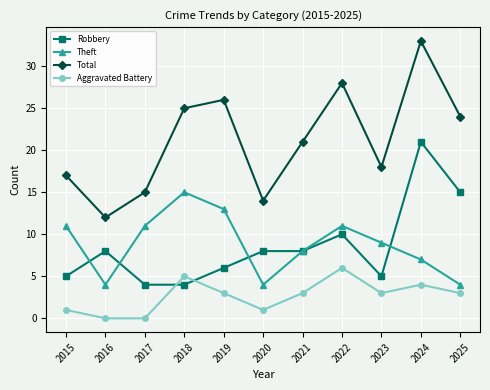

Which category has the highest value across all series?

2024